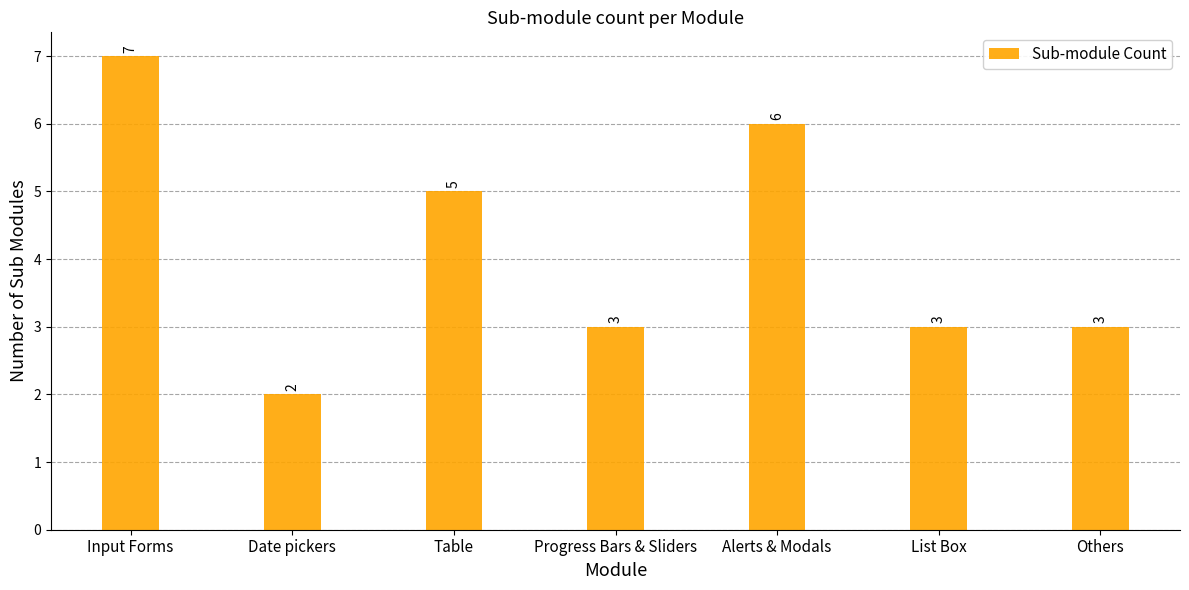

What is the average value?

4